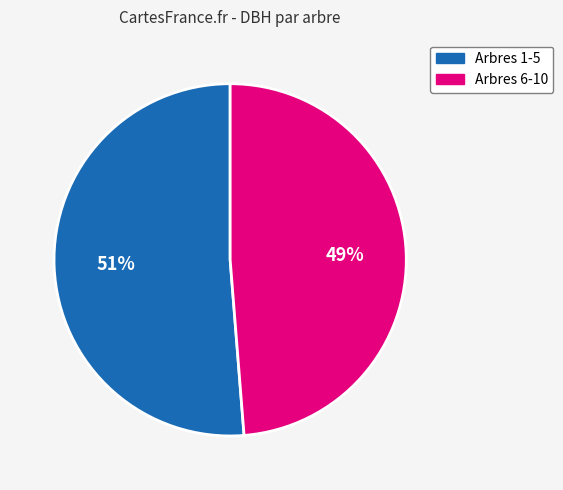

To the nearest percent, what is the average slice percentage?

50%